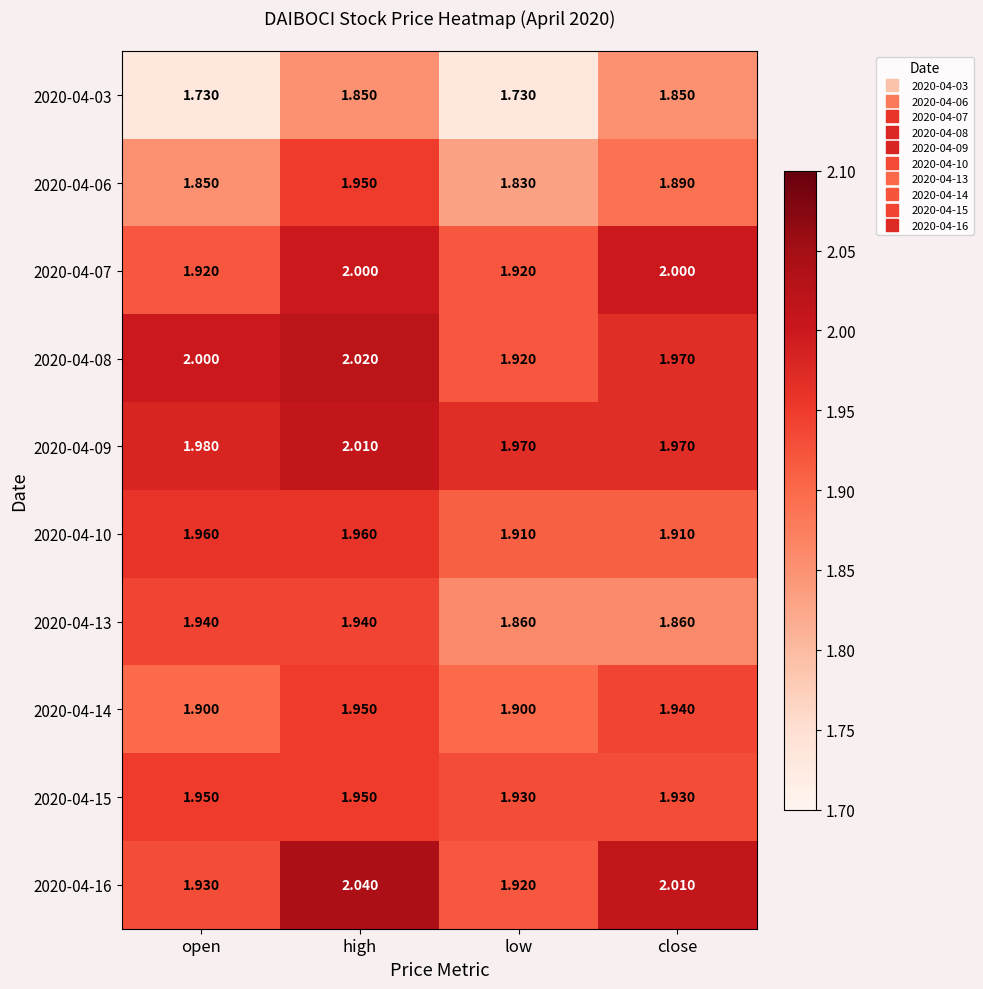

List the labels in order of 2020-04-06 value, smallest first.

low, open, close, high